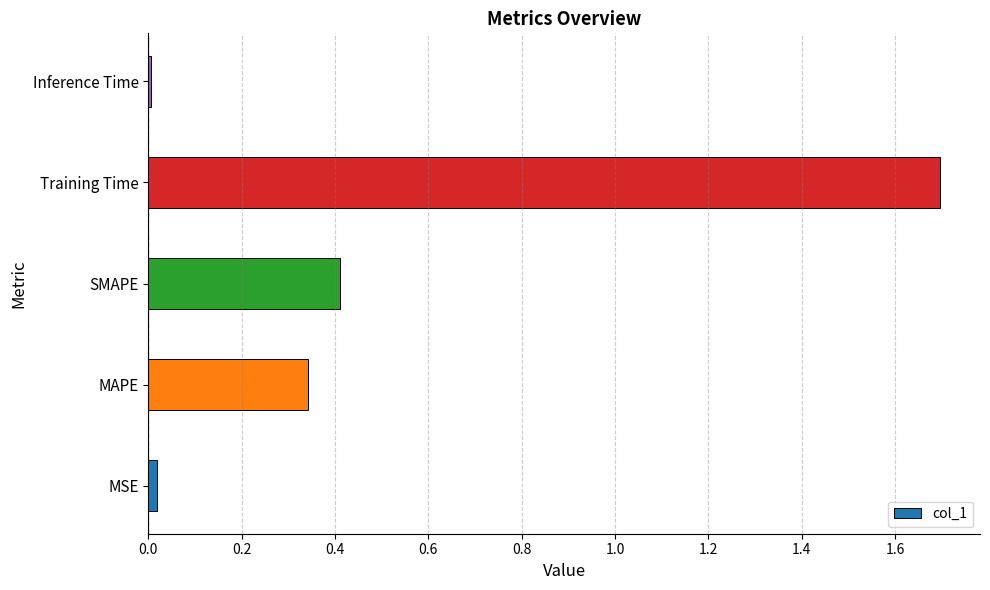

True or false: the data shows 0.0 at MSE.

True